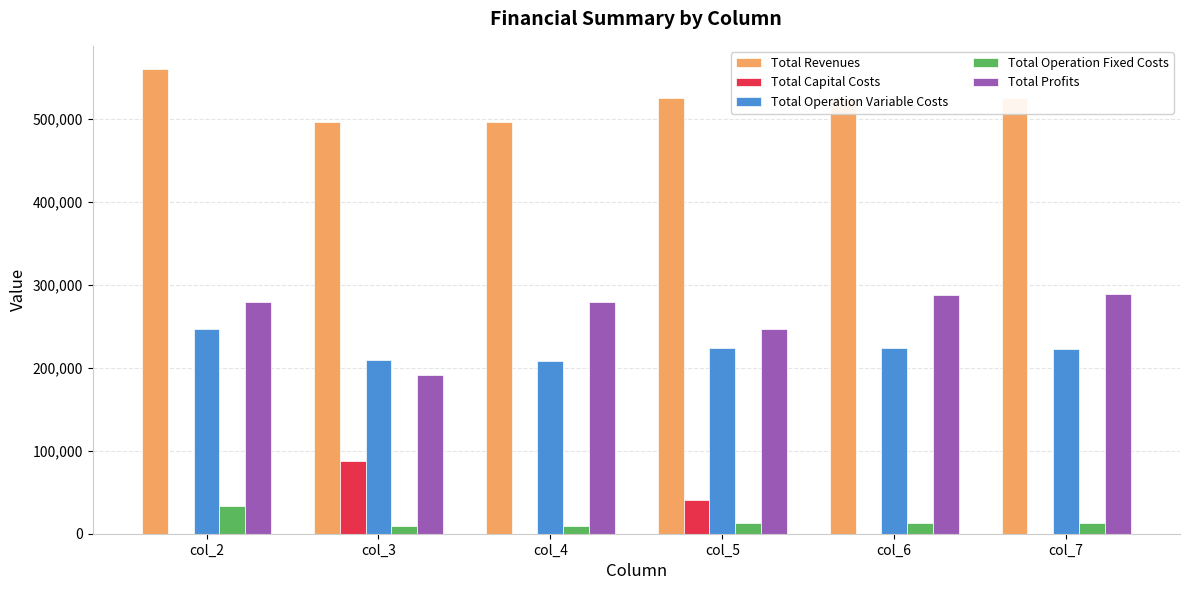

The Total Operation Variable Costs series shows 140169.0 at col_4. True or false?

False